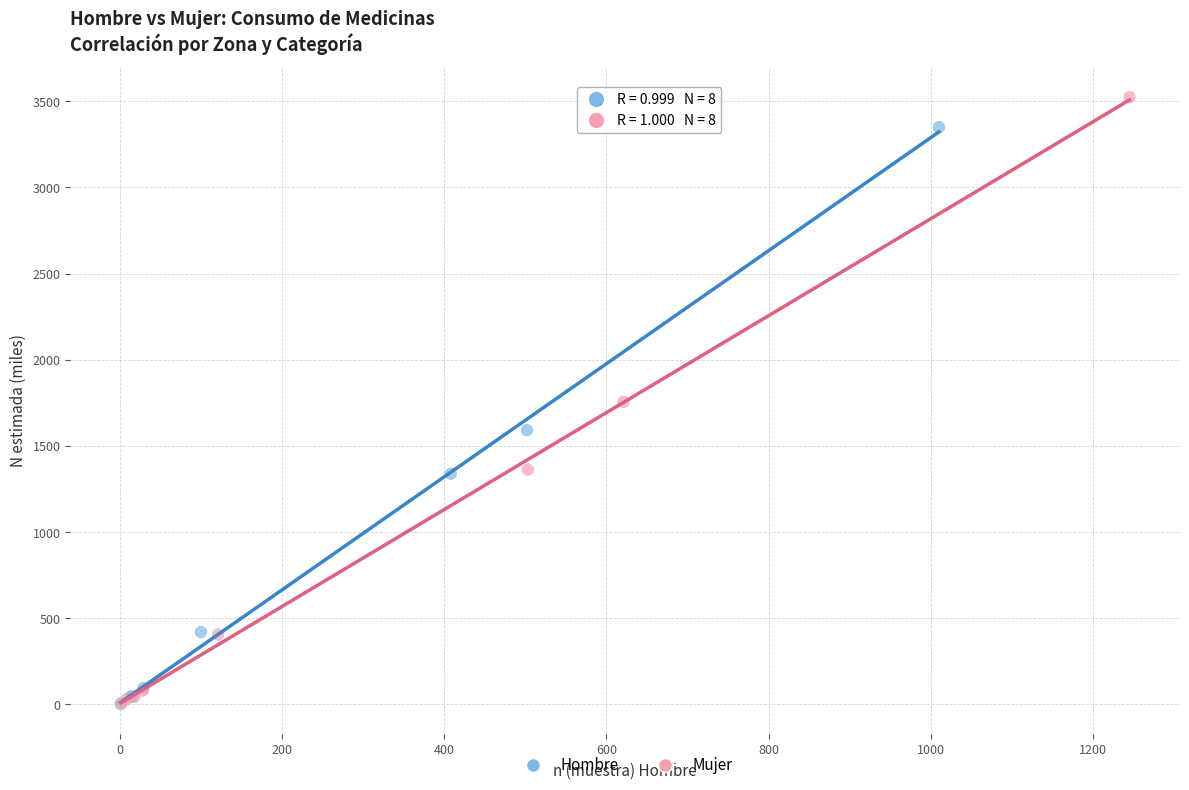

Which series has the widest spread of Y values?

Mujer